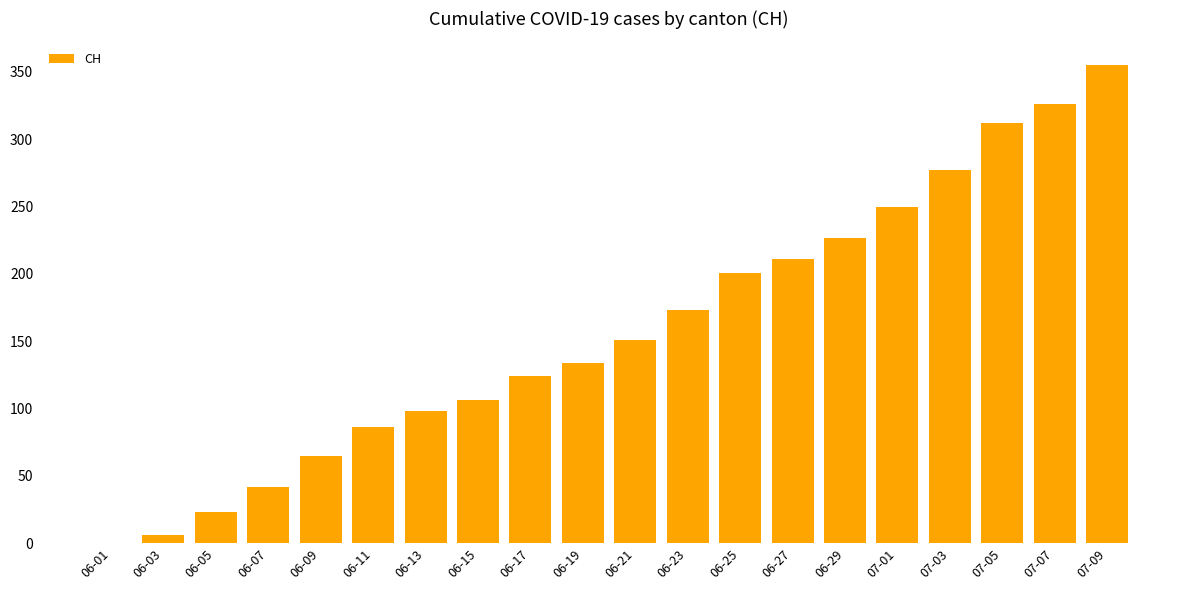

The chart shows a value of 23 at 06-05. True or false?

True